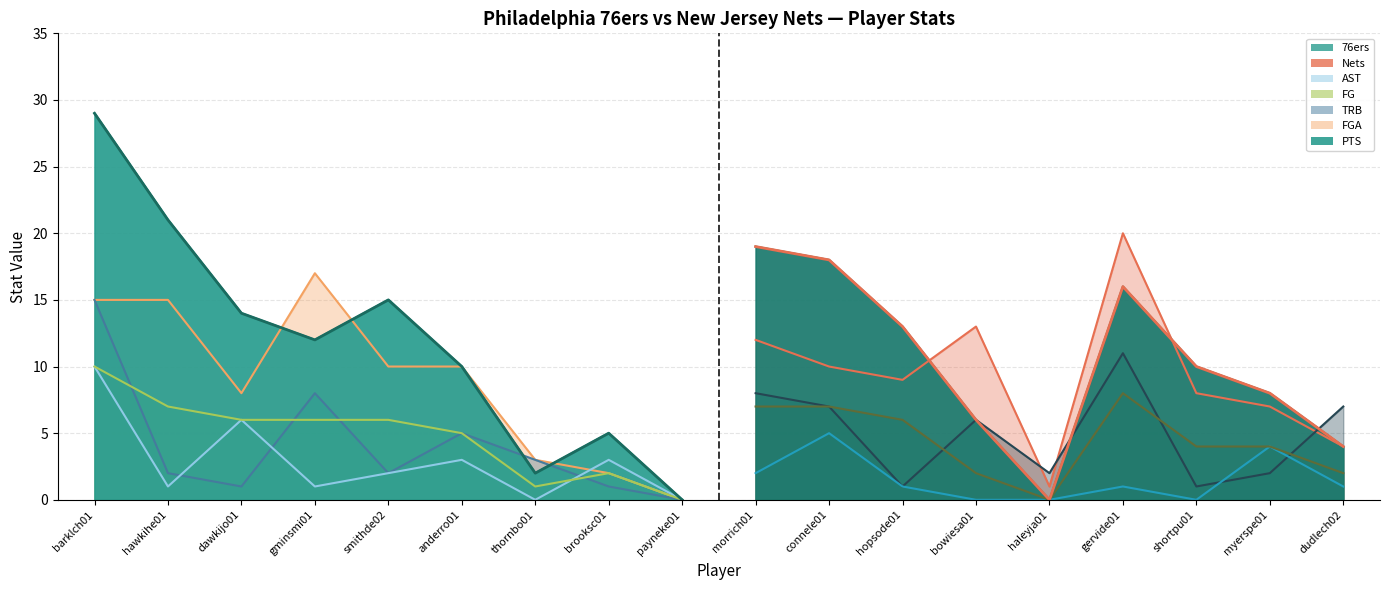

True or false: PTS and FG cross at least once.

False